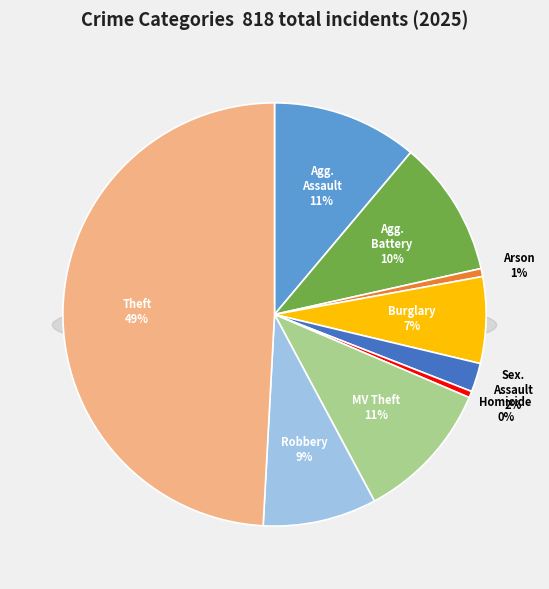

What is the smallest slice in the pie chart?

Homicide